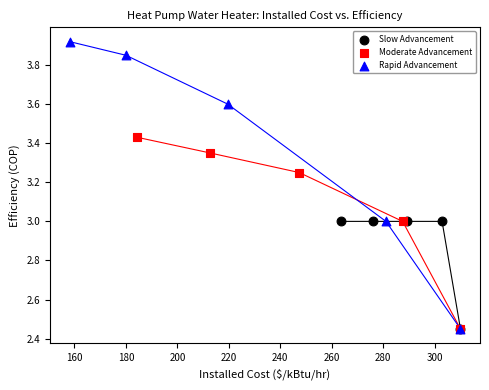

Which series has the largest Y range (max minus min)?

Rapid Advancement